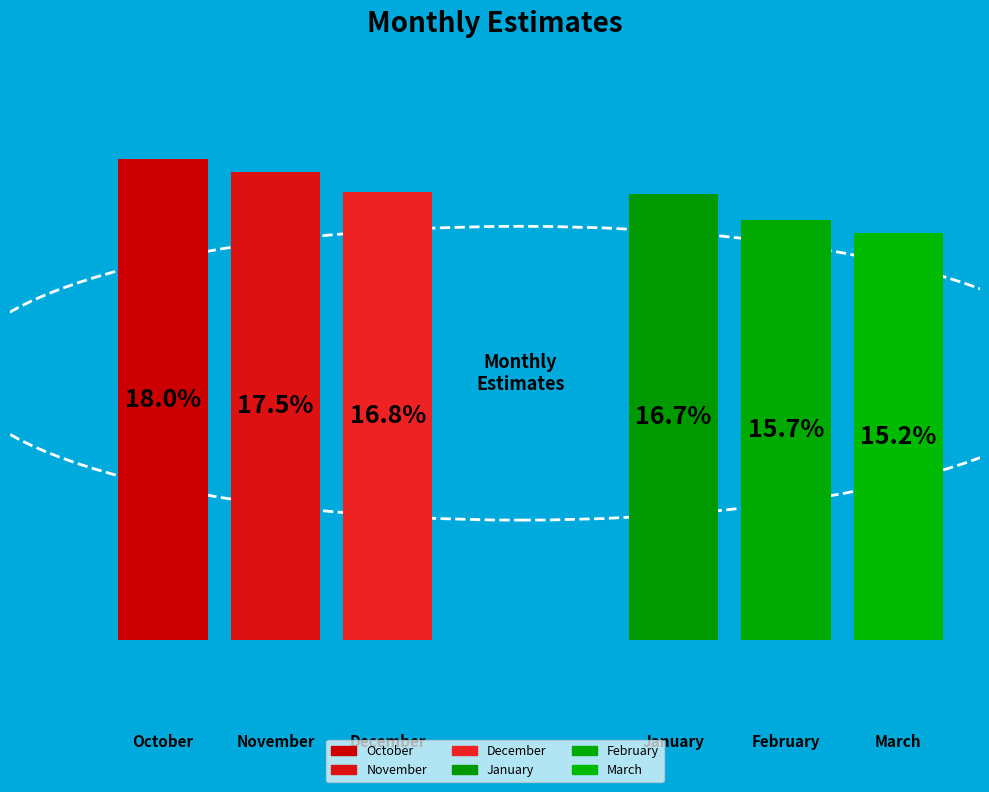

Is there a majority slice in this chart?

No